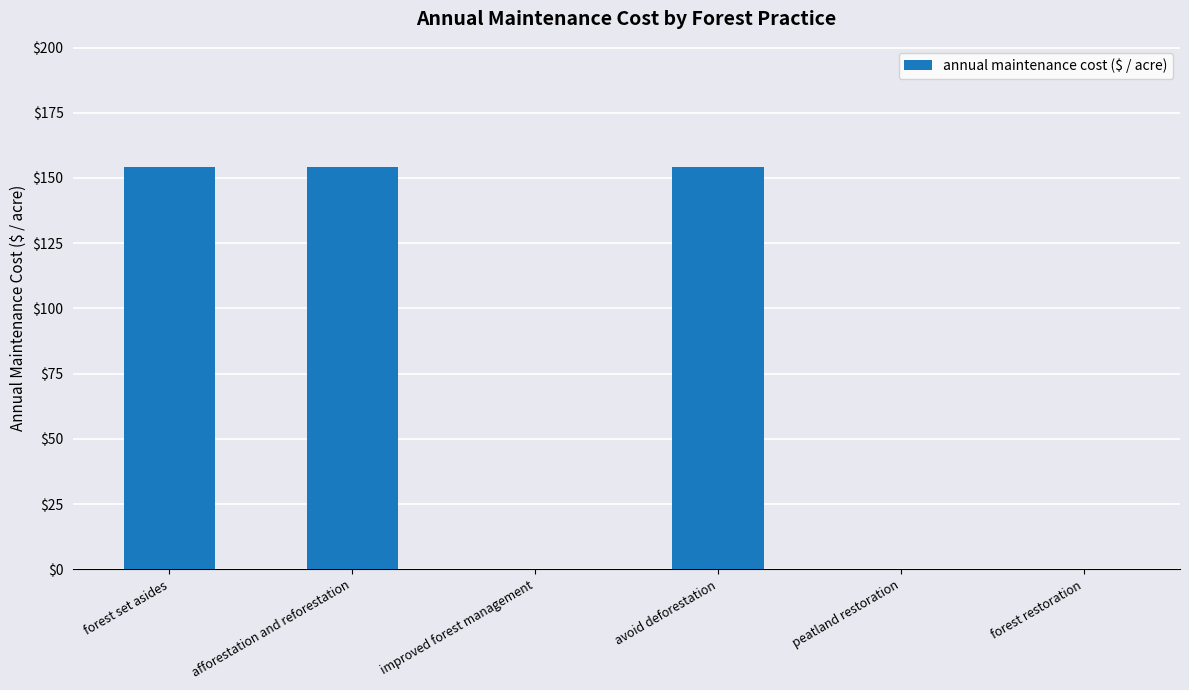

What is the difference between the values at afforestation and reforestation and peatland restoration?

154.3